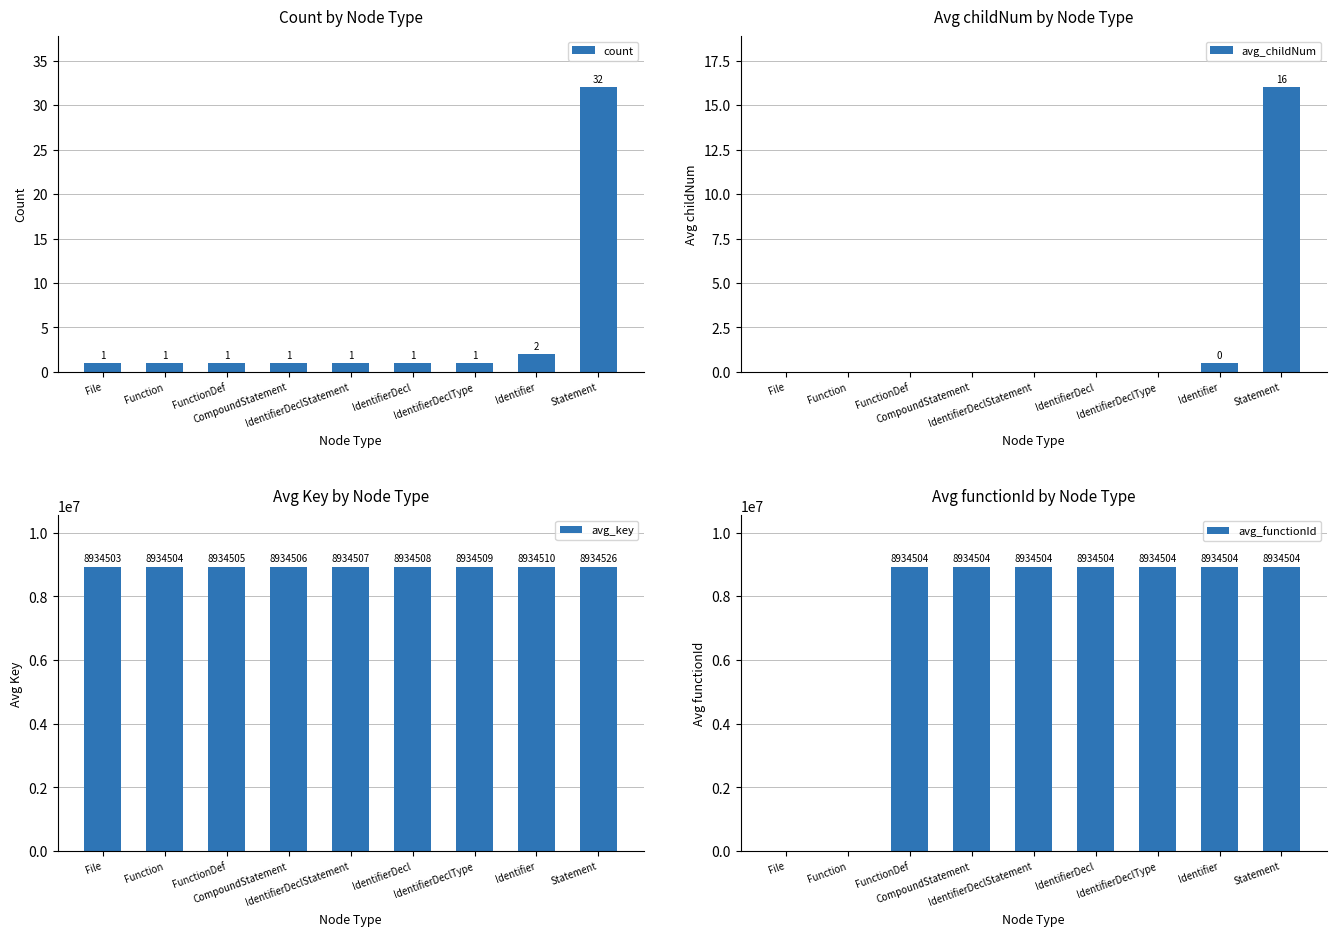

How many series are shown in this chart?

4